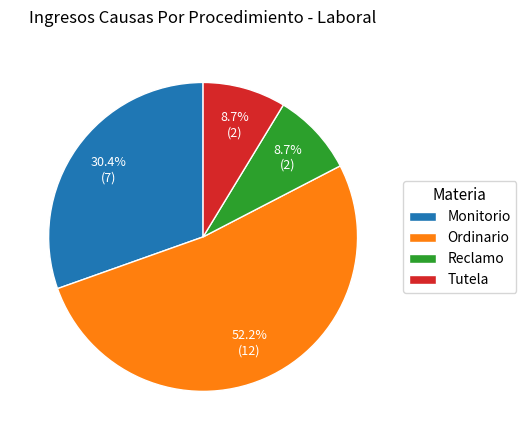

Approximately how many times larger is the value at Monitorio compared to Reclamo?

3.5